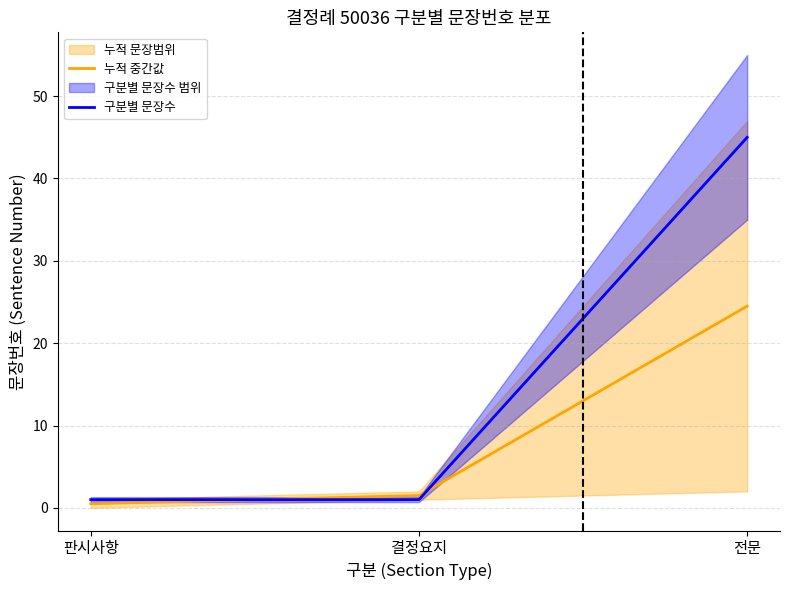

The 누적 중간값 series shows 14.6 at 전문. True or false?

False